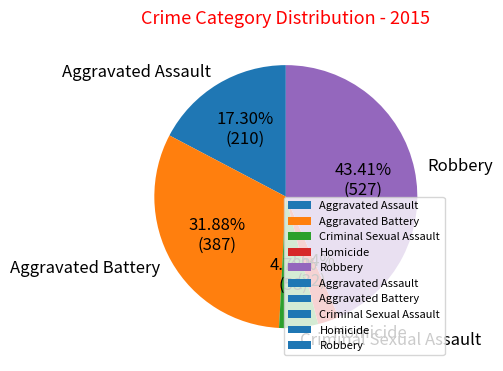

Between Aggravated Assault and Homicide, which is larger?

Aggravated Assault